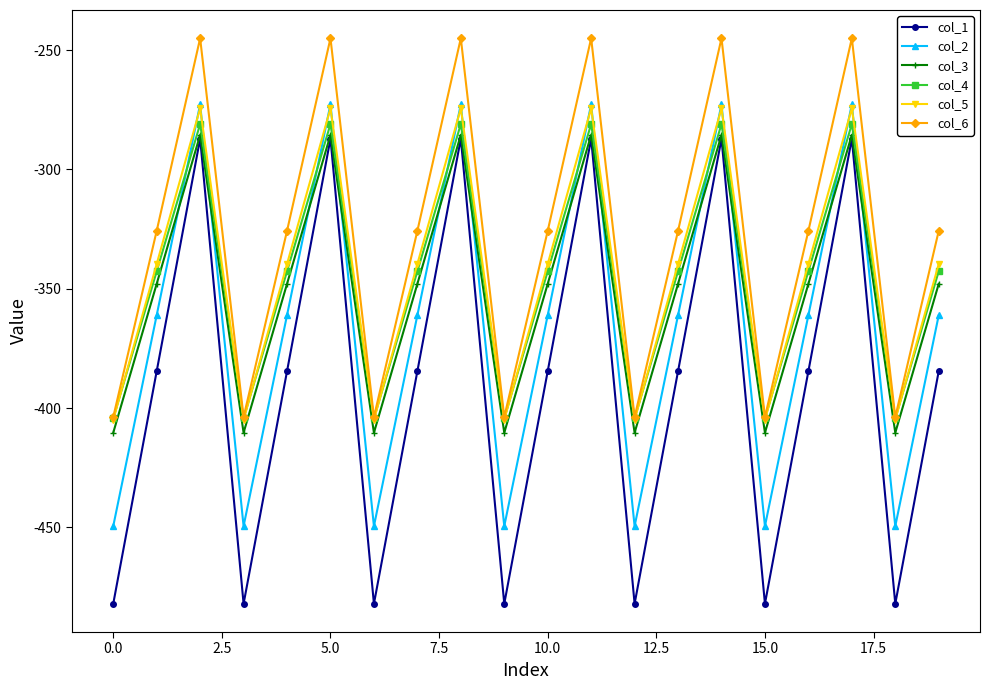

Does the chart display data point markers on the line(s)?

Yes